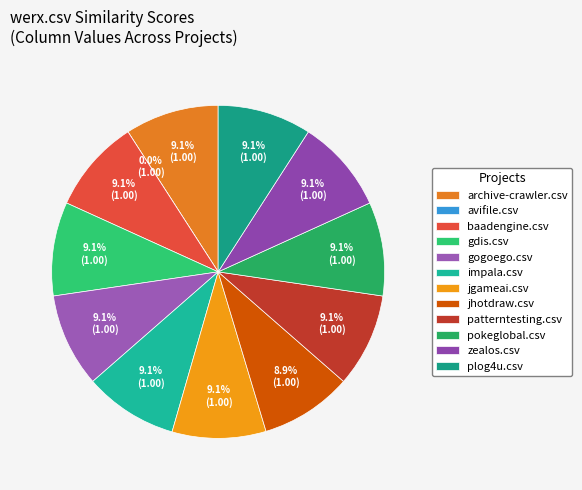

How many segments does this pie chart have?

12